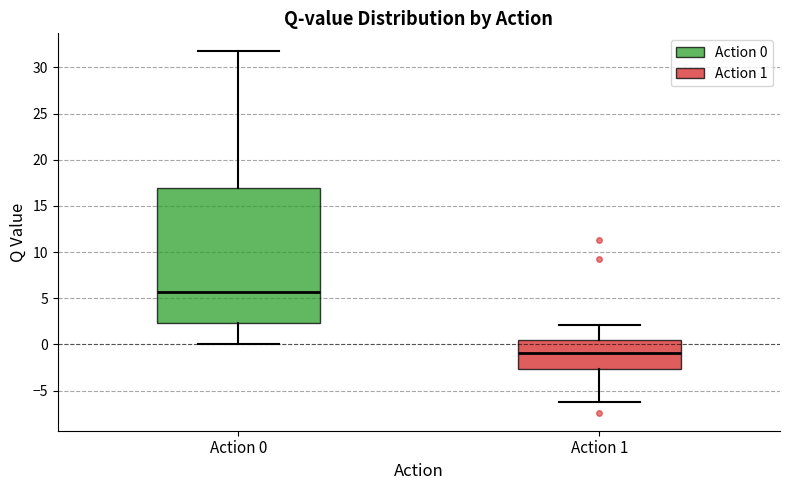

Reading left to right, read every box against the y-axis: the position of its median line, the range the box covers, and the ends of its whiskers. The values are not printed on the chart, so give them approximately, as read against the axis.

Action 0: median 5.5, box 2.5 to 17.0, whiskers 0.0 to 31.5
Action 1: median -1.0, box -2.5 to 0.5, whiskers -6.5 to 2.0